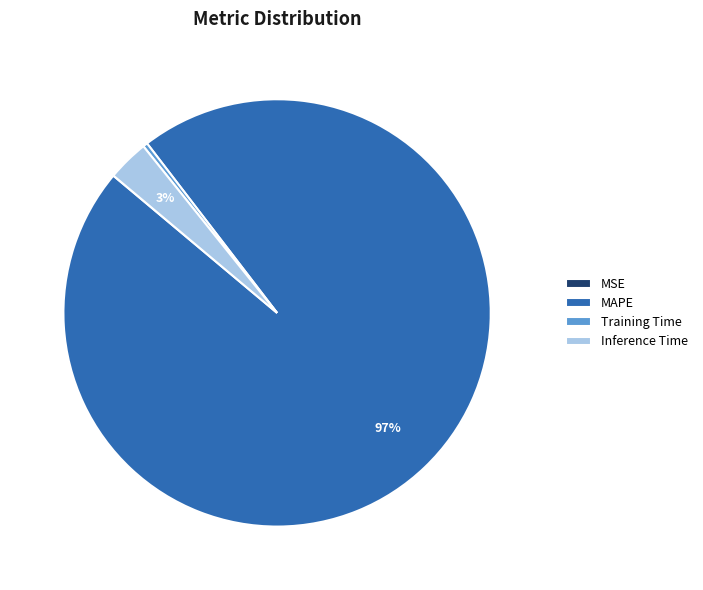

To the nearest percent, what is the combined percentage of MAPE and Inference Time?

100%